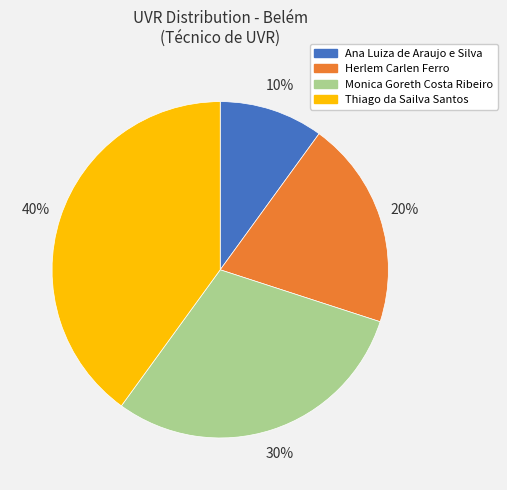

How many slices are in this pie chart?

4